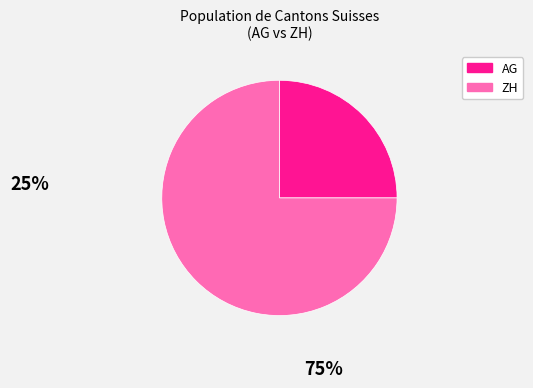

True or false: ZH accounts for 90% of the total.

False